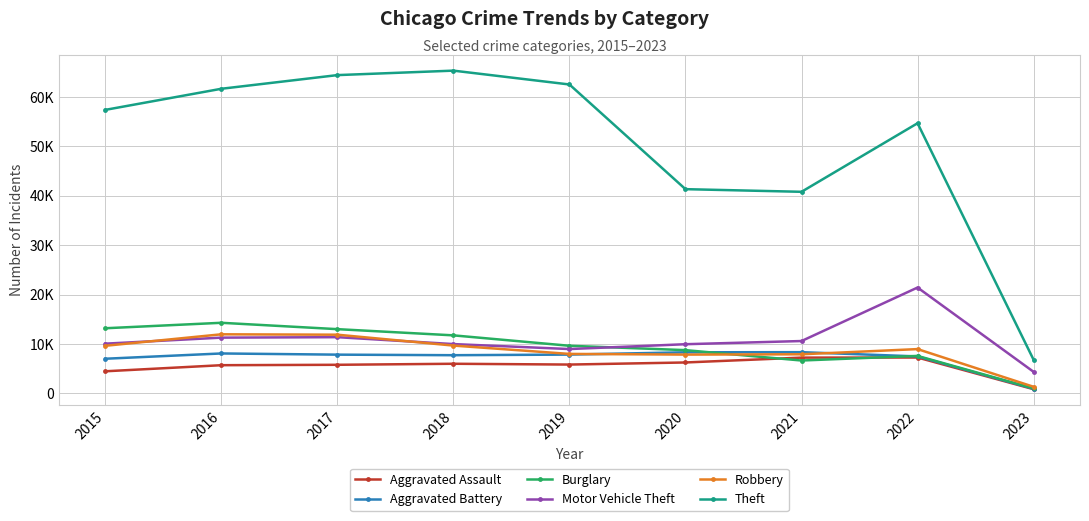

What are all the series names shown in the legend?

Aggravated Assault, Aggravated Battery, Burglary, Motor Vehicle Theft, Robbery, Theft